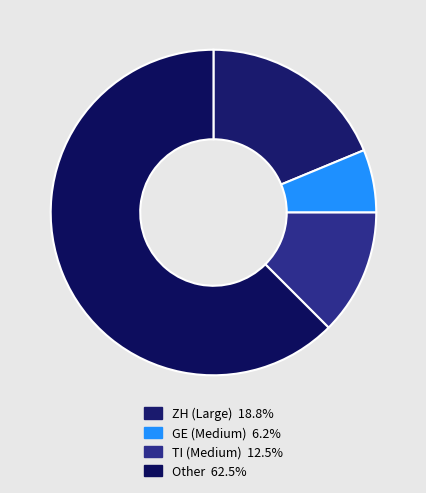

Does any single category account for the majority?

Yes